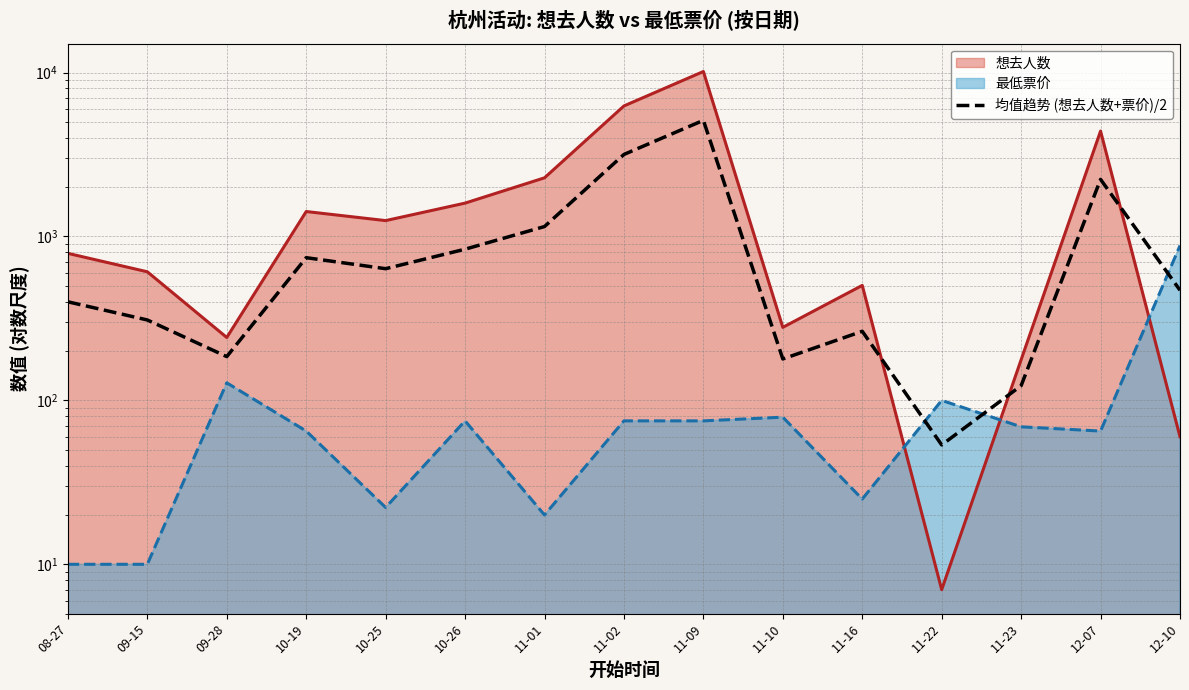

Count the number of values greater than 470.

7